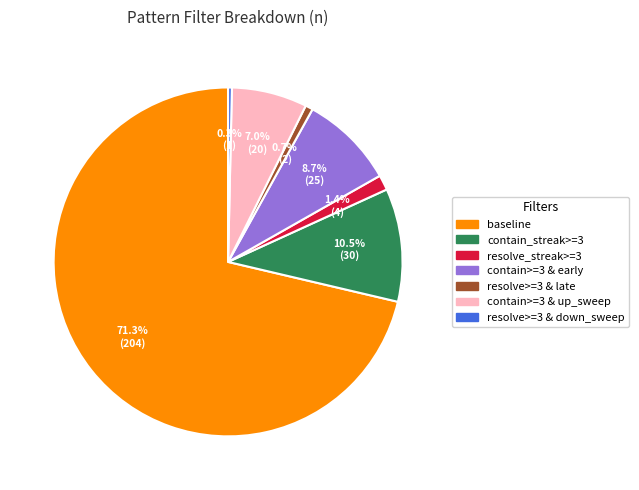

Which category accounts for the majority?

baseline